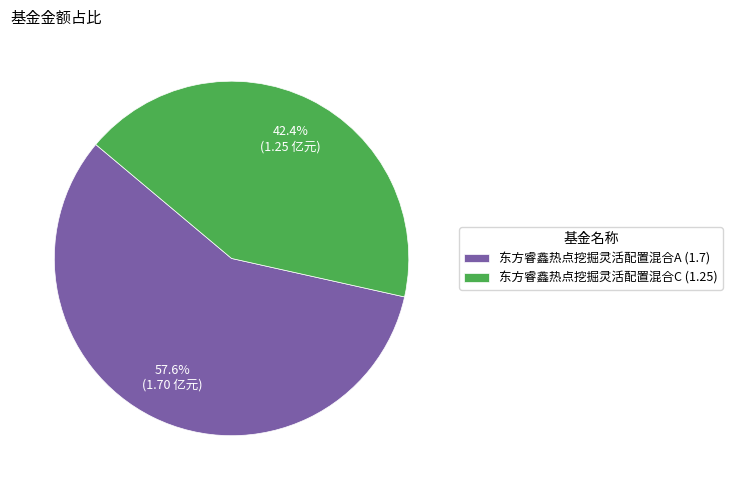

Is it true that 东方睿鑫热点挖掘灵活配置混合C is 42% of the pie?

True